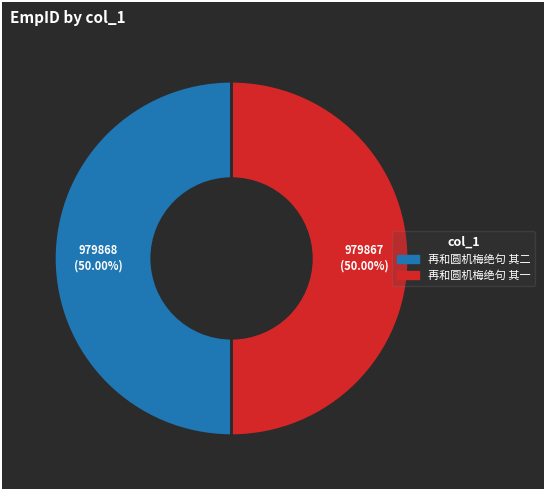

Approximately how many times larger is the value at 再和圆机梅绝句 其一 compared to 再和圆机梅绝句 其二?

1.0